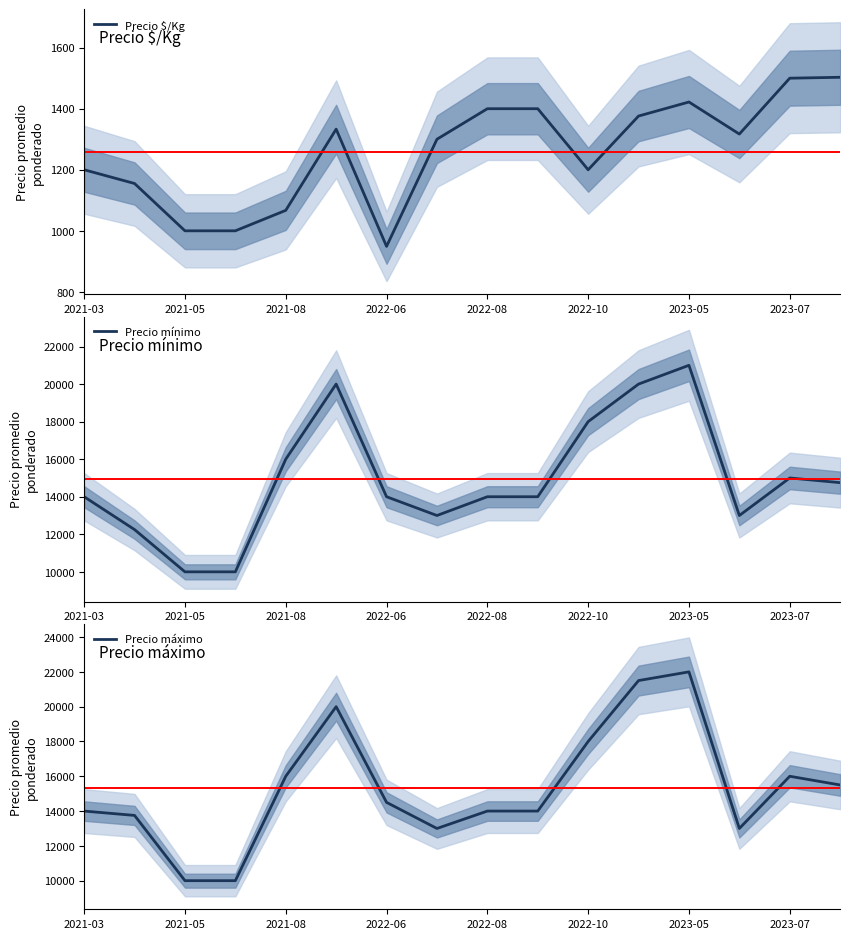

What is the lowest value of the Precio $/Kg series?

949